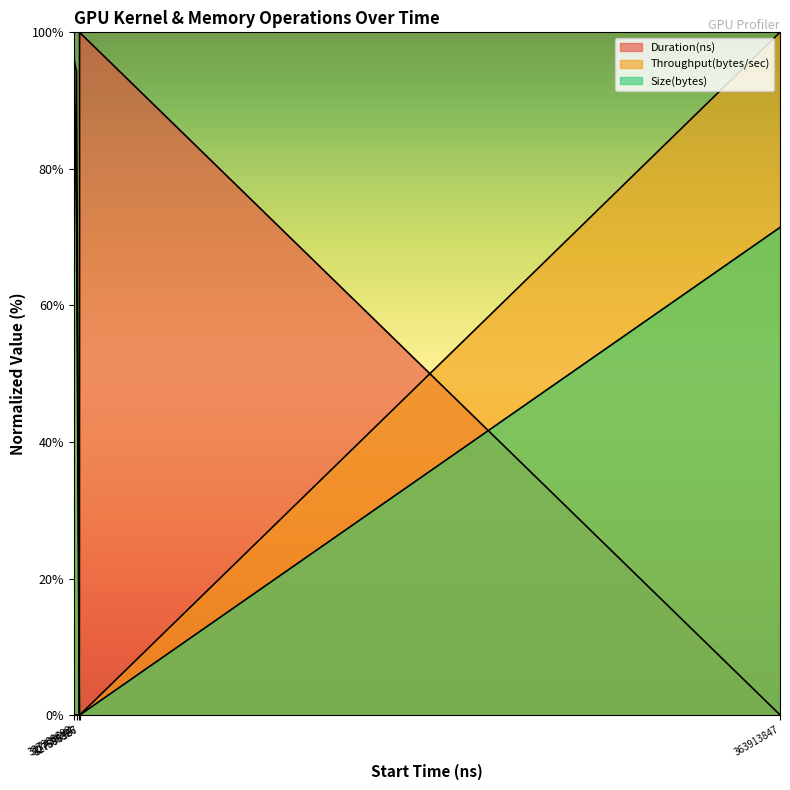

Where is the first local minimum for Duration(ns)?

327585326